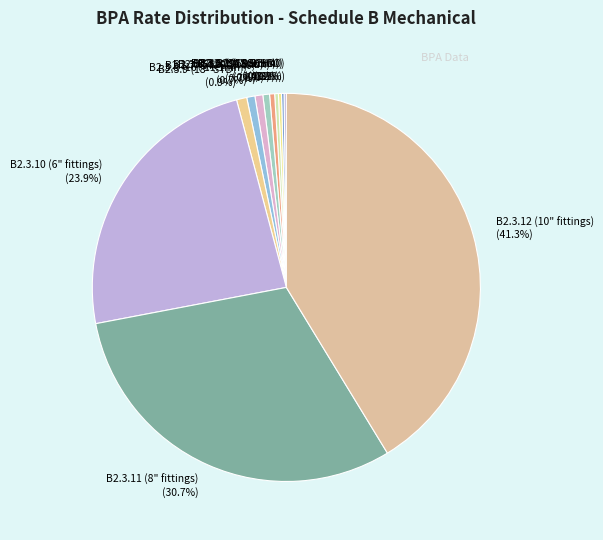

Which has a higher value, B2.3.4 (8" SCH80) or B2.3.12 (10" fittings)?

B2.3.12 (10" fittings)